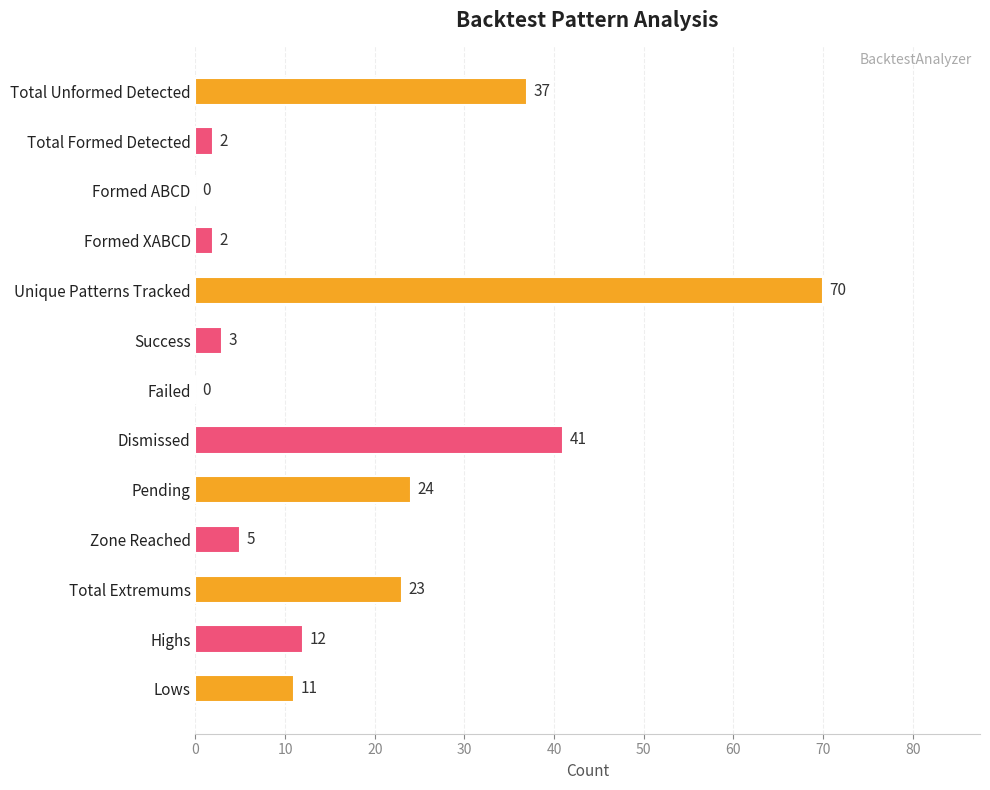

What is the maximum value shown in the chart?

70